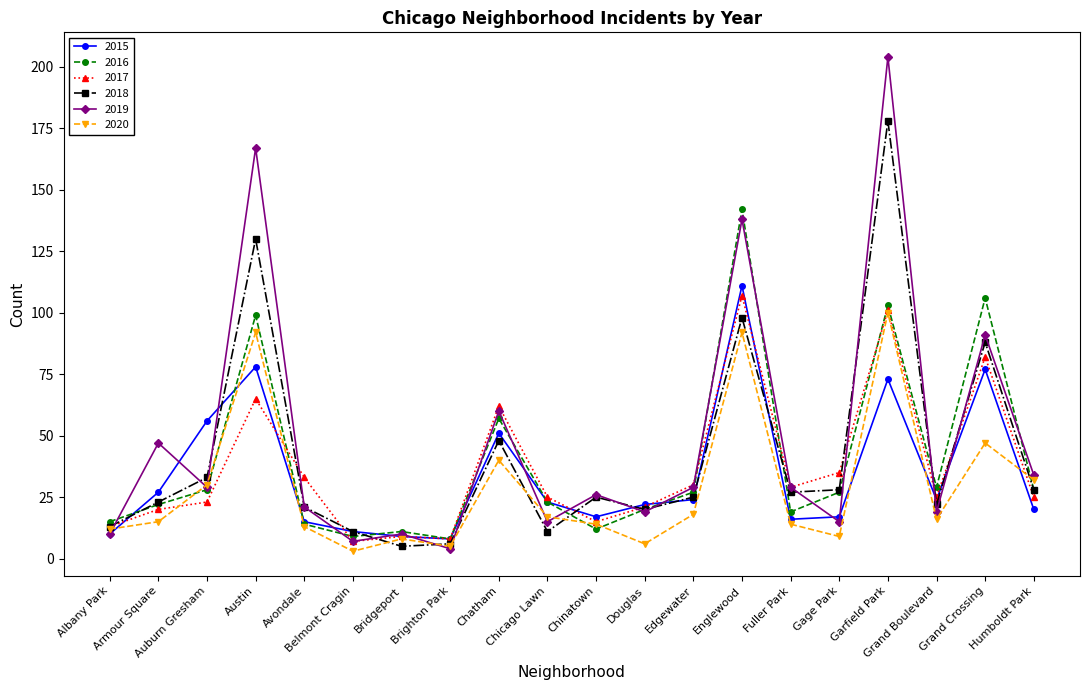

At how many categories does at least one series exceed 90?

4